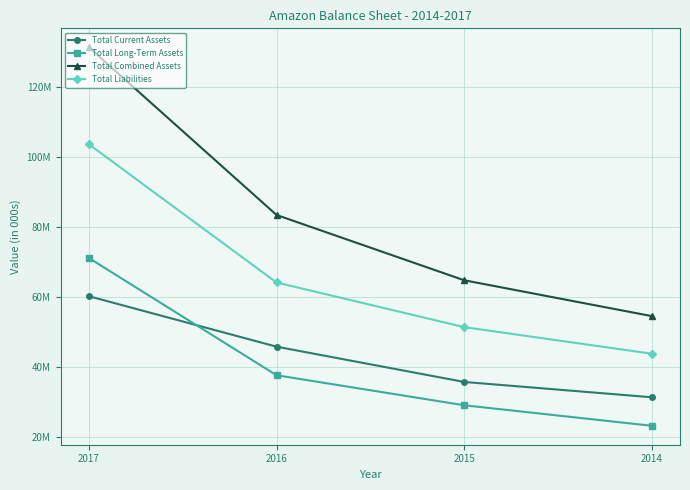

At which label is Total Combined Assets closest to 92907500?

2016